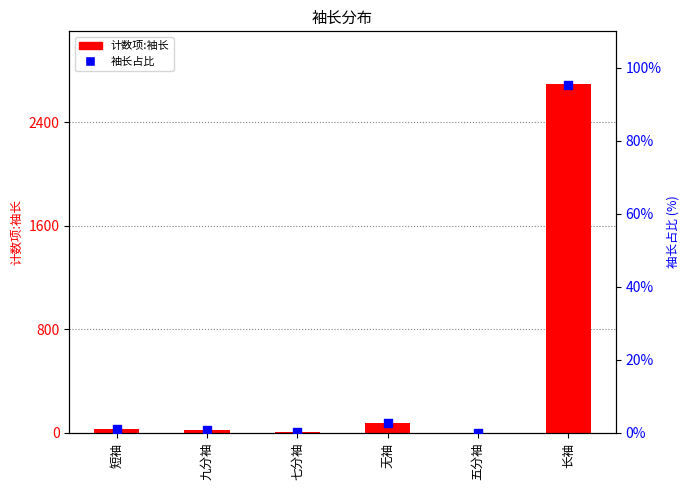

What are all the series names shown in the legend?

计数项:袖长, 袖长占比